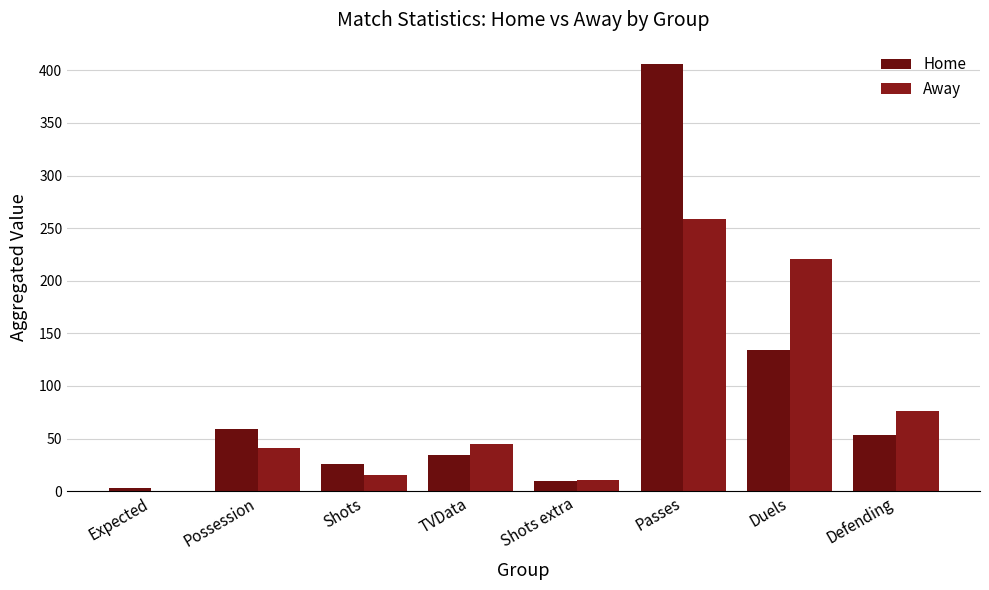

What is the difference between the Away values at Shots extra and Defending?

65.0